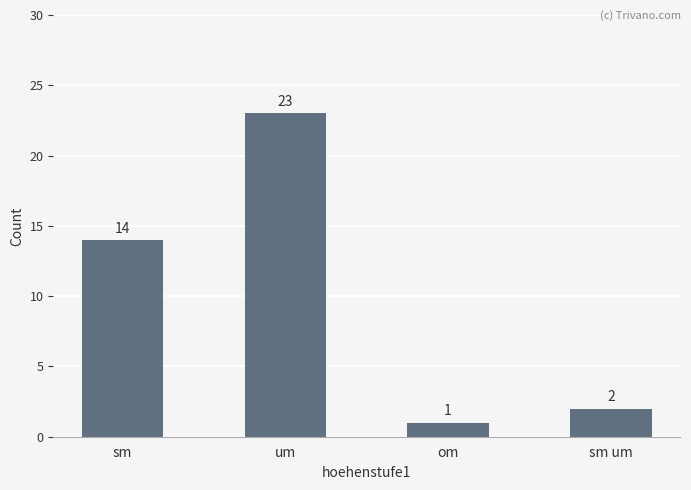

List the labels in order of value, smallest first.

om, sm um, sm, um